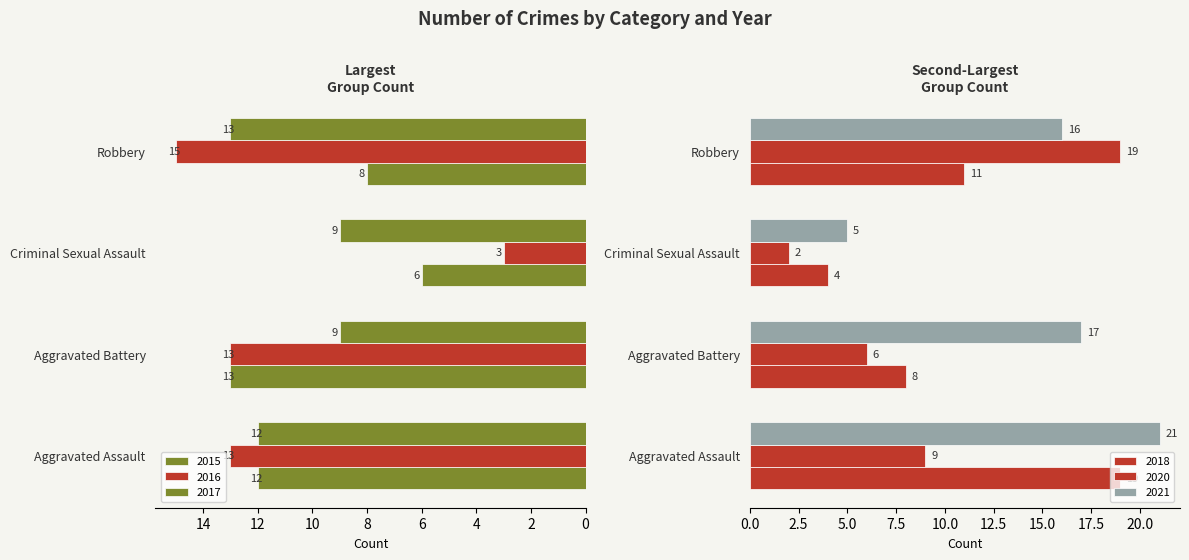

At how many categories does at least one series exceed 14?

3